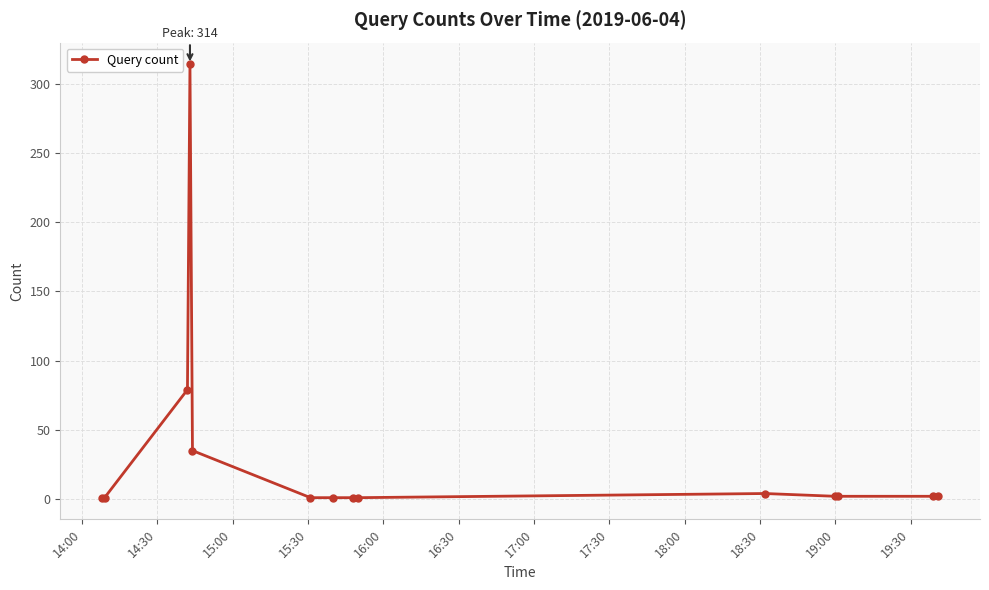

What is the difference between the second highest and minimum values?

78